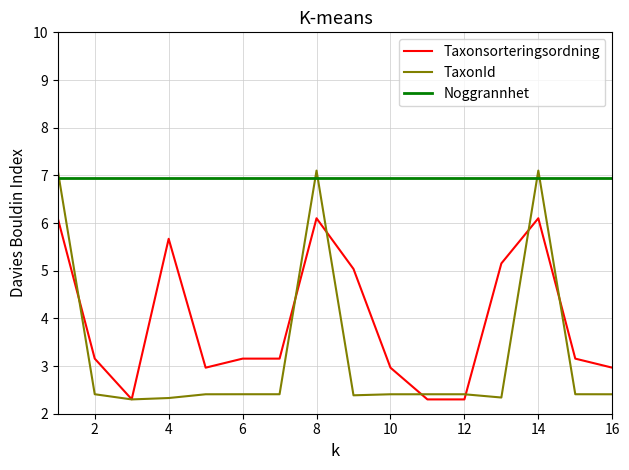

Which series has the largest range (max minus min)?

TaxonId